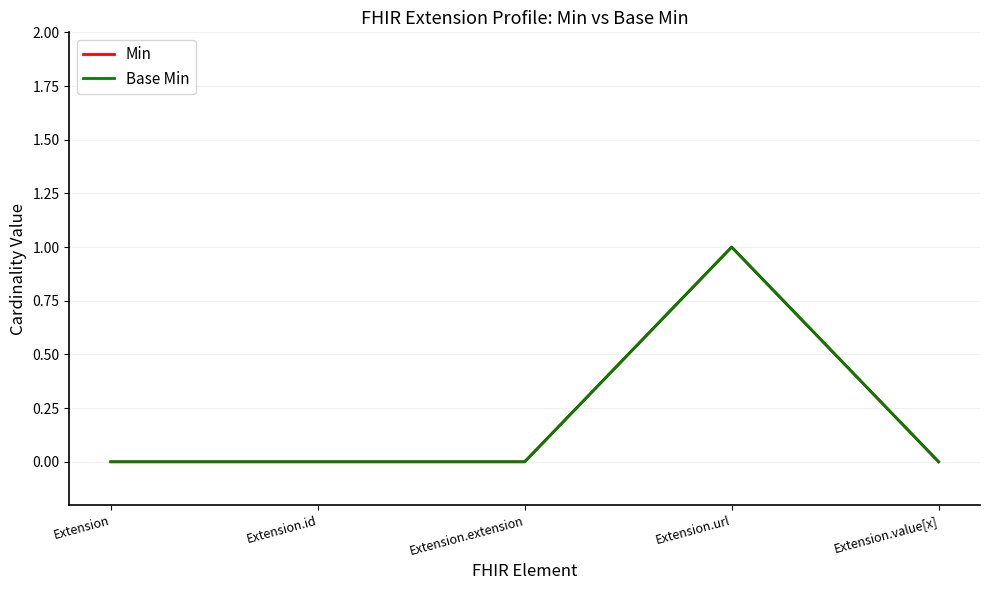

Does the chart display data point markers on the line(s)?

No